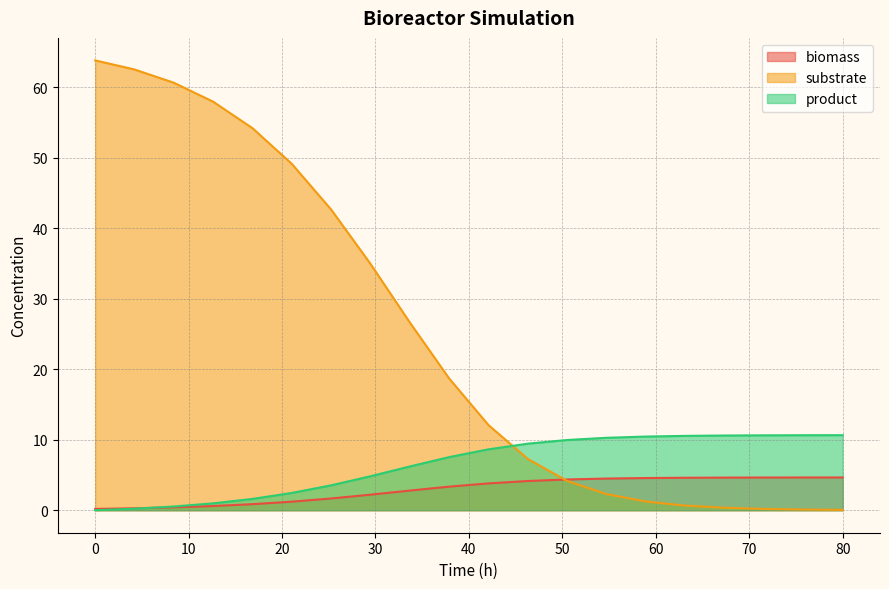

Which series has the widest spread of values?

substrate